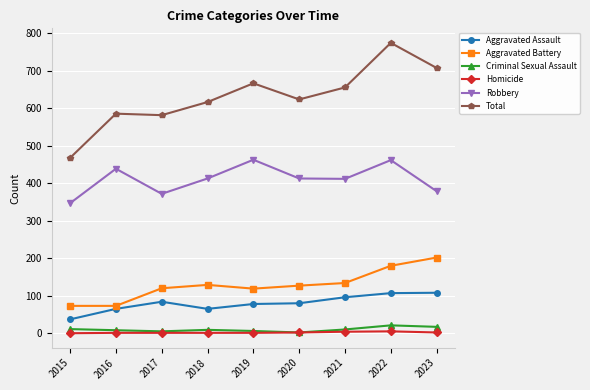

How many series are shown in this chart?

6